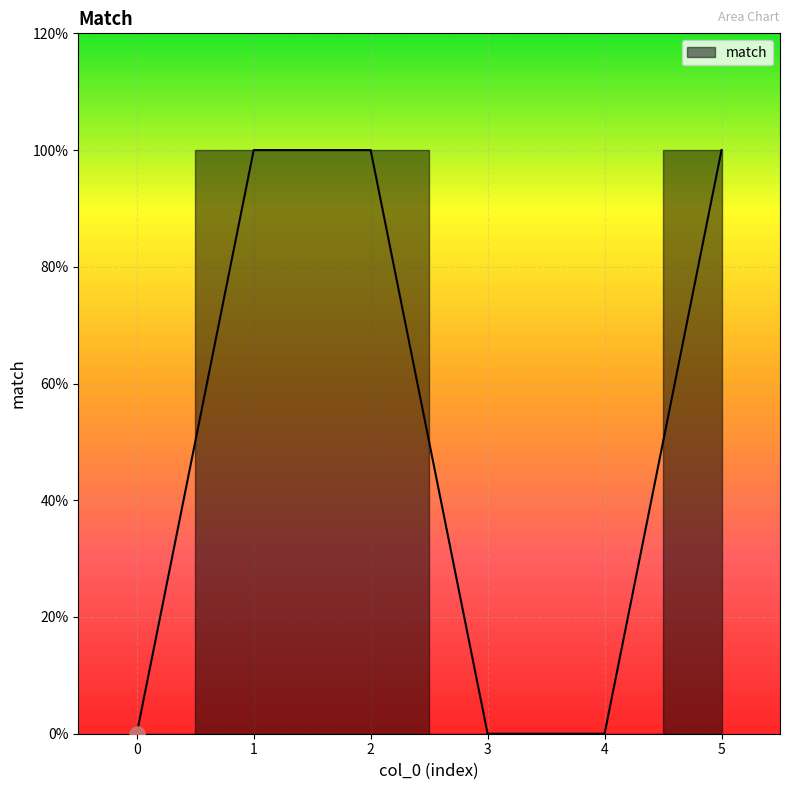

What is the change in value from 0 to 2?

+1